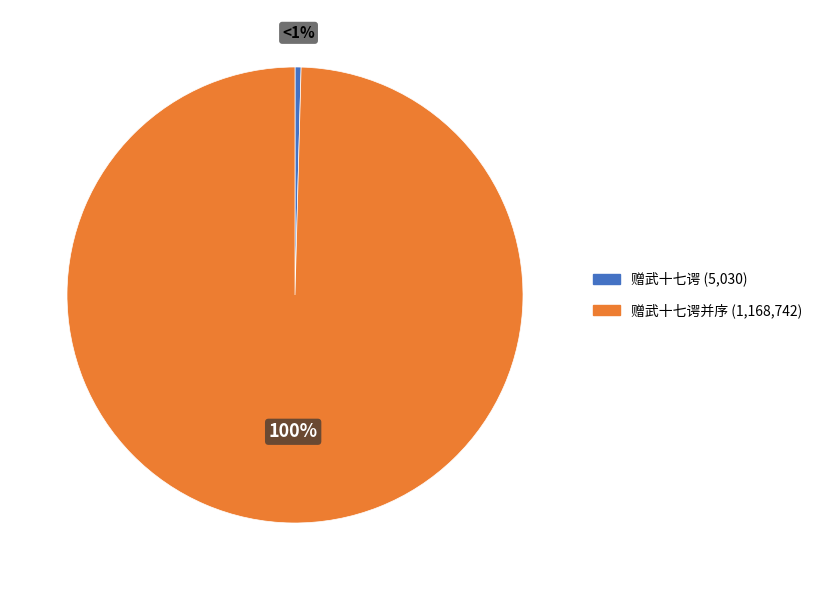

How many segments does this pie chart have?

2